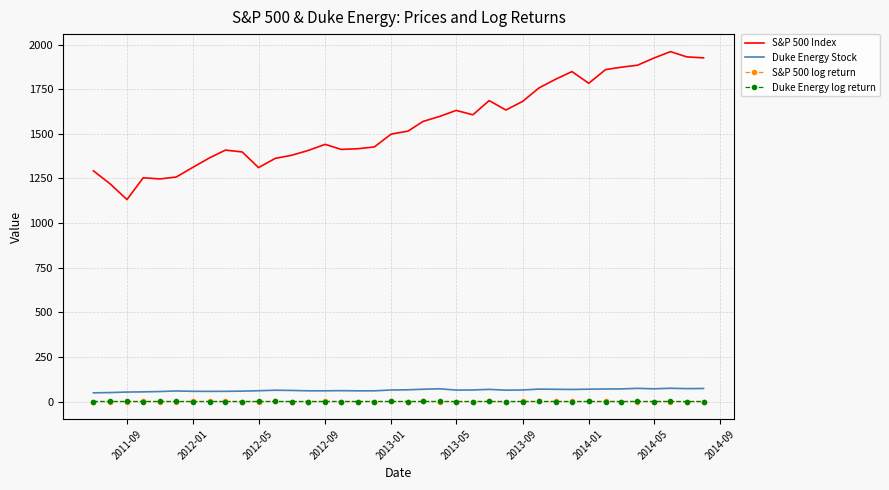

Which series has the widest spread of values?

S&P 500 Index